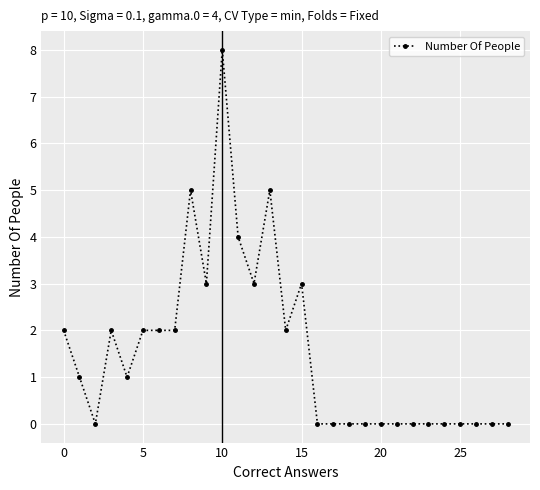

How many data points are less than 1?

14